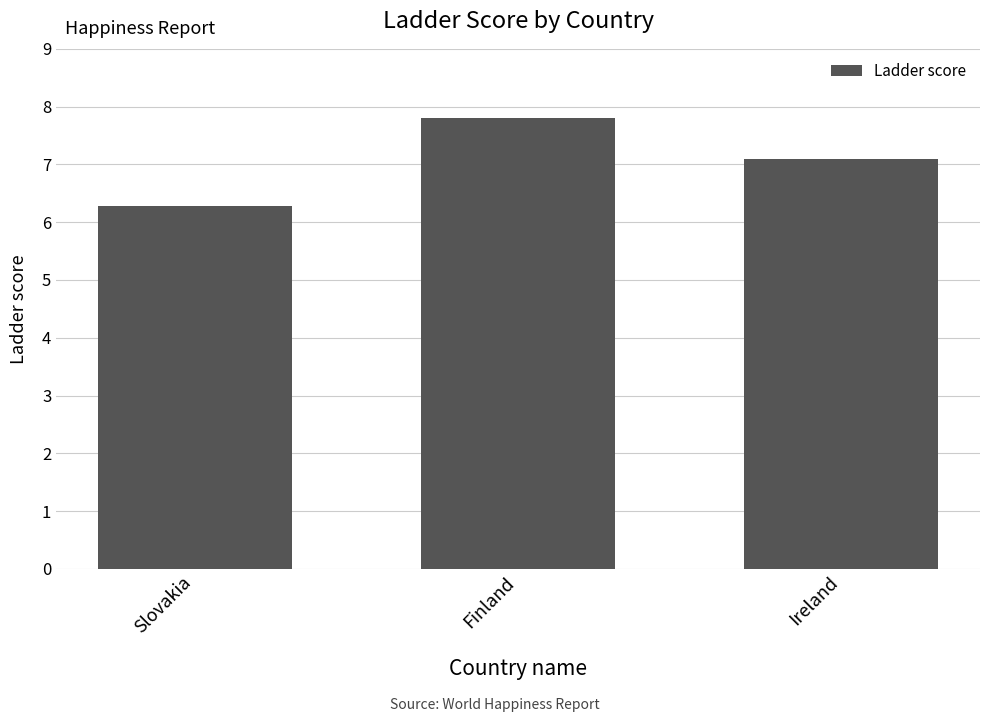

What is the approximate value at Ireland?

7.1